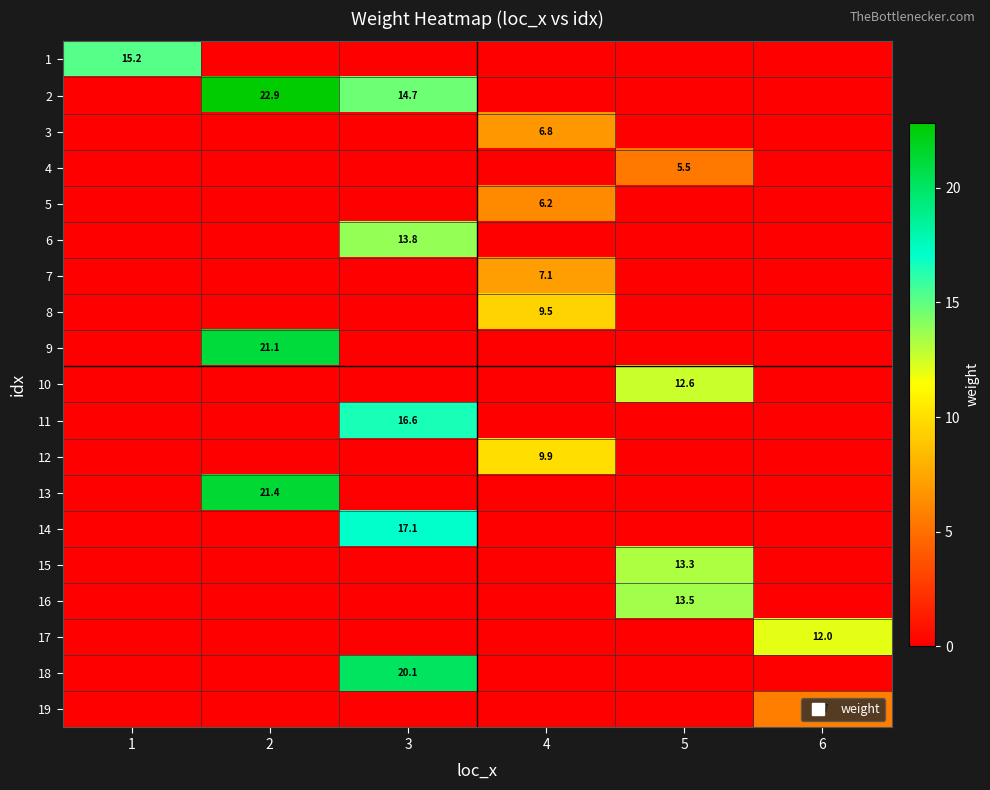

Which label corresponds to the largest value in the chart?

2